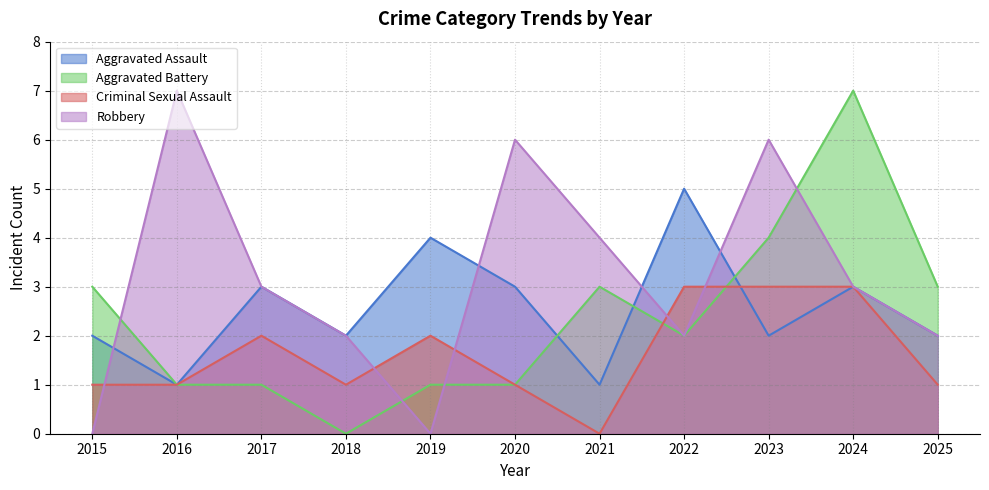

True or false: Criminal Sexual Assault has more than 1 points higher than both neighbors.

True